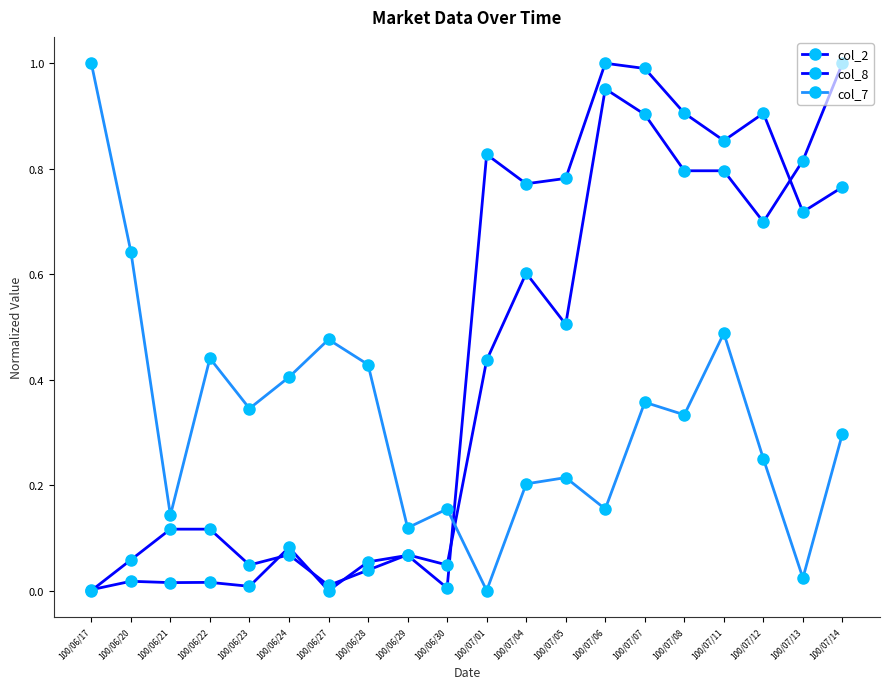

How many intersections are there between col_8 and col_2?

7